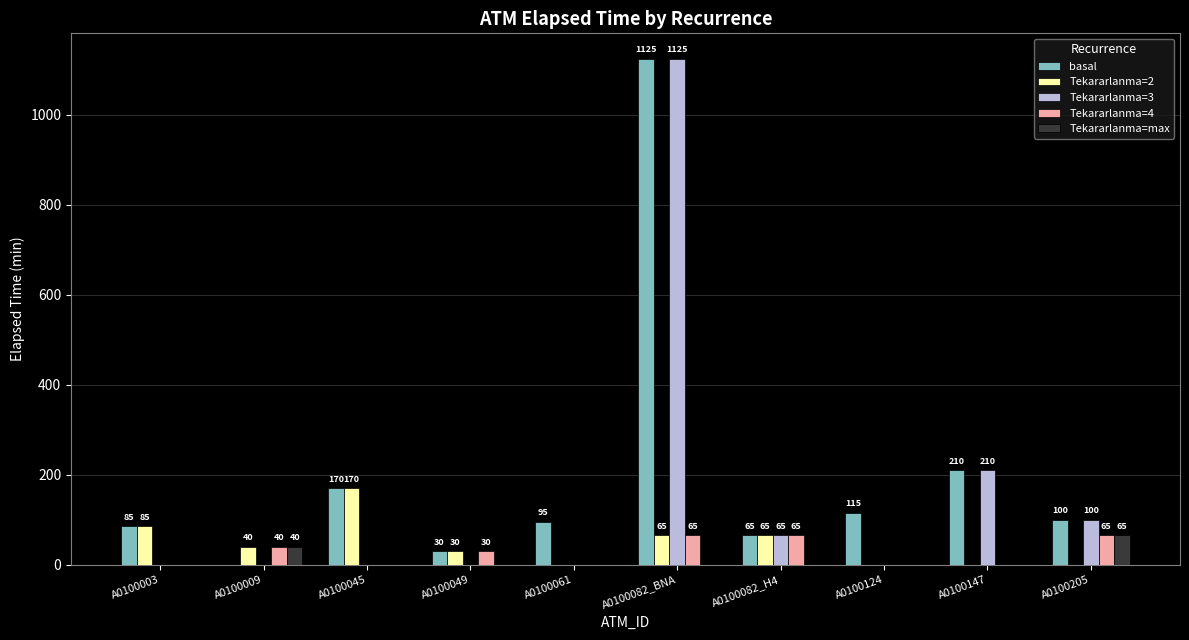

Does the chart contain stacked bars?

No